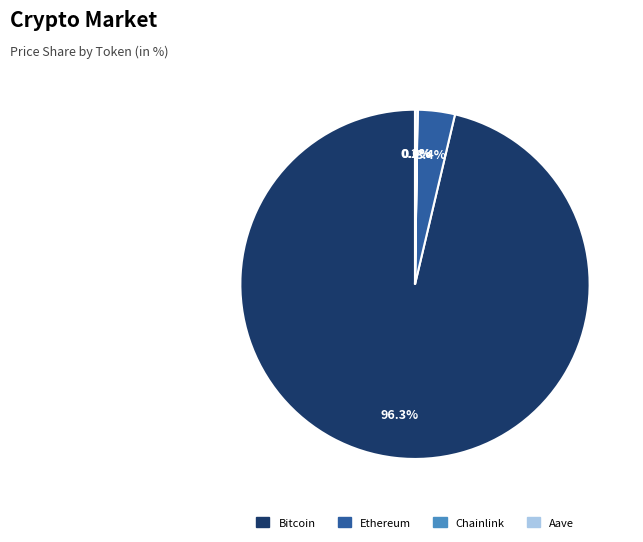

Do Ethereum and Bitcoin together represent more than half of the pie?

Yes